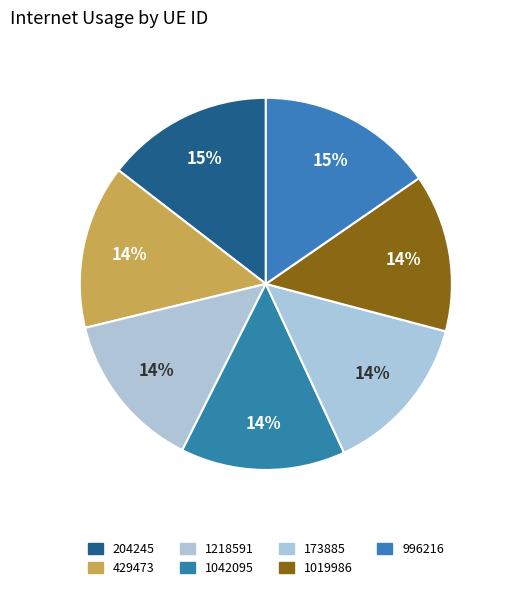

How many segments does this pie chart have?

7